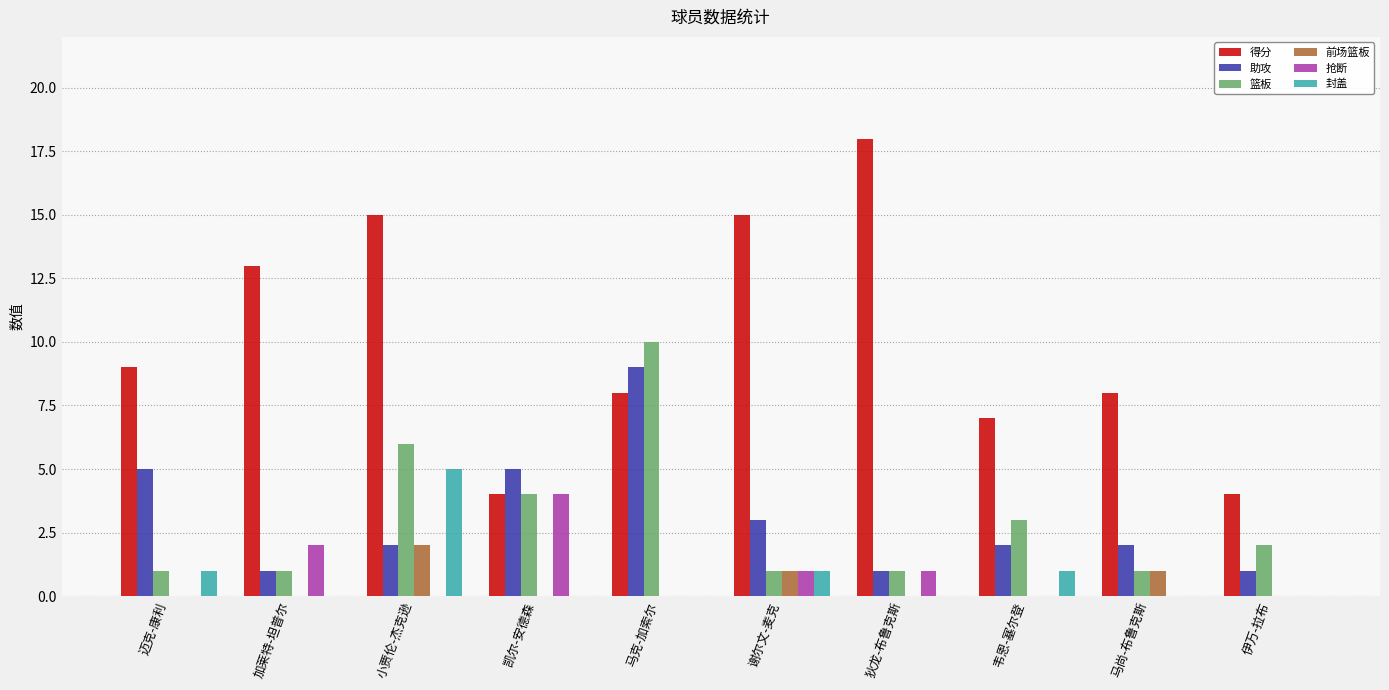

Is it true that 篮板 equals 4 at 小贾伦-杰克逊?

False